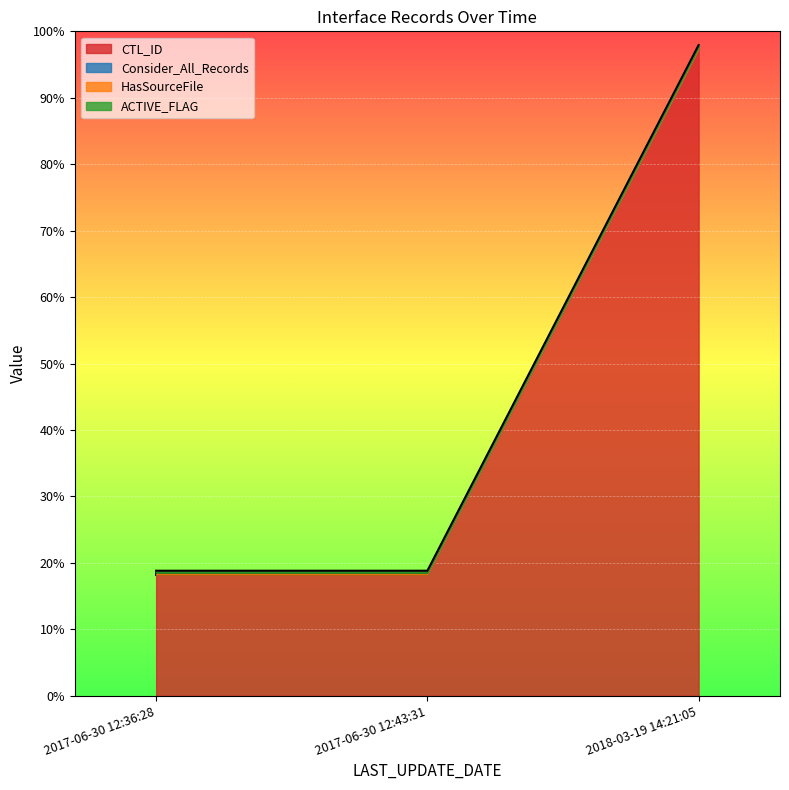

At 2018-03-19 14:21:05, list the series in order from largest to smallest.

CTL_ID, HasSourceFile, ACTIVE_FLAG, Consider_All_Records